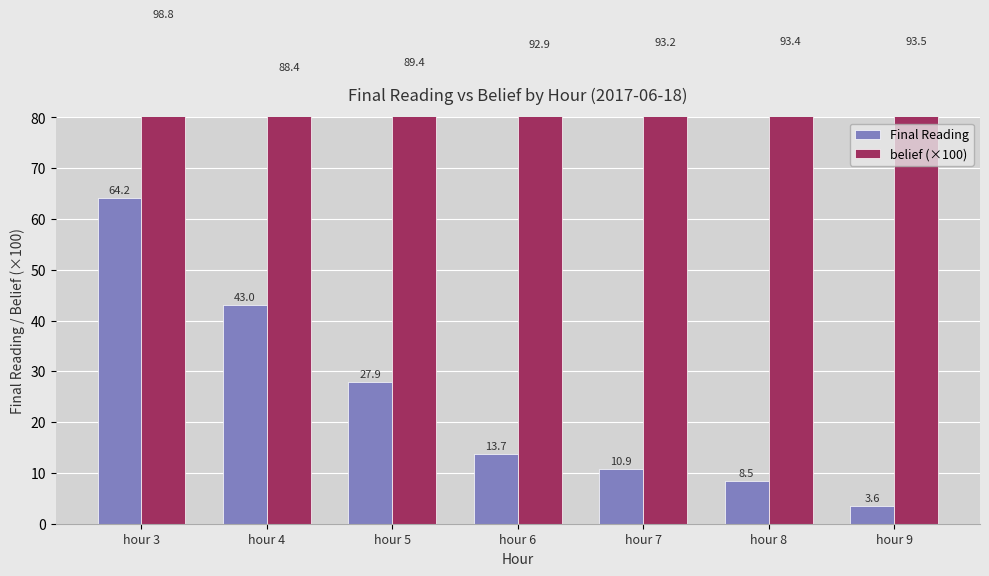

Count the number of data series in this chart.

2